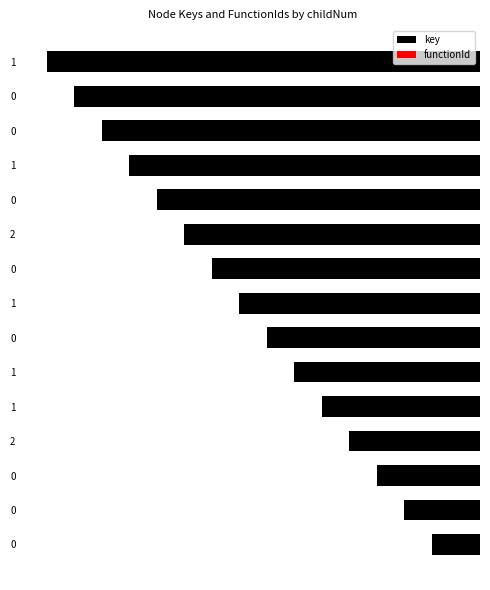

Does the chart contain any negative values?

Yes